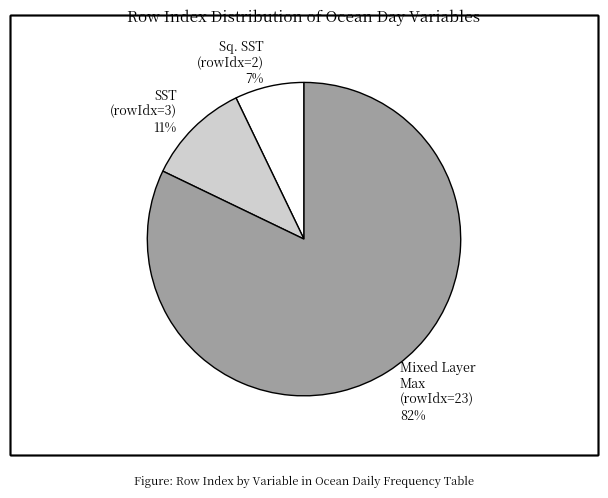

To the nearest percent, what is the average slice percentage?

33%